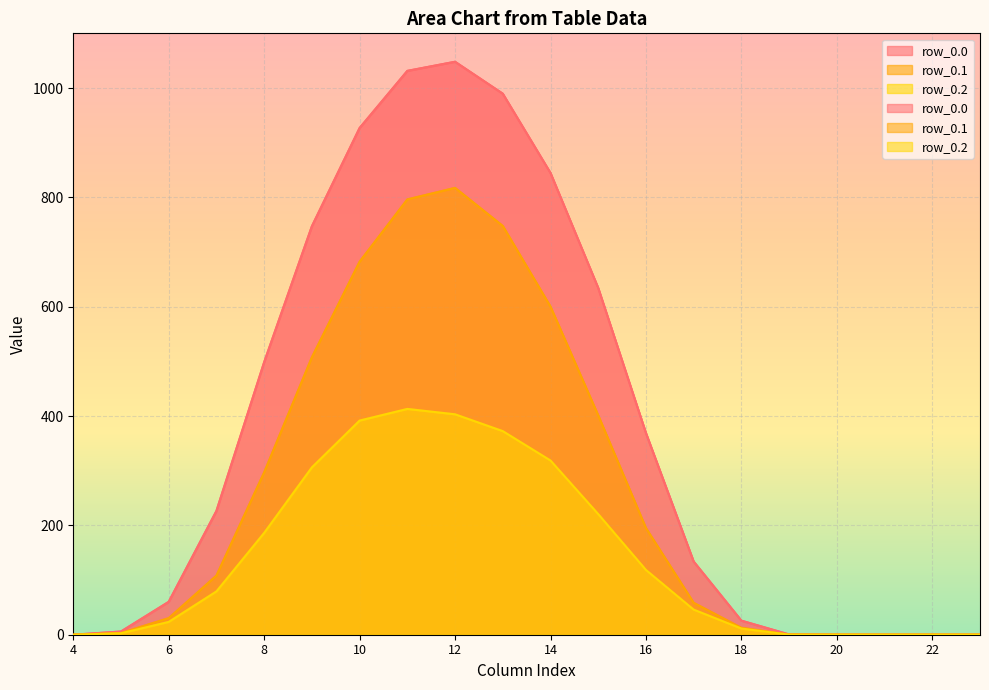

What is the average value of the row_0.2 series?

144.6